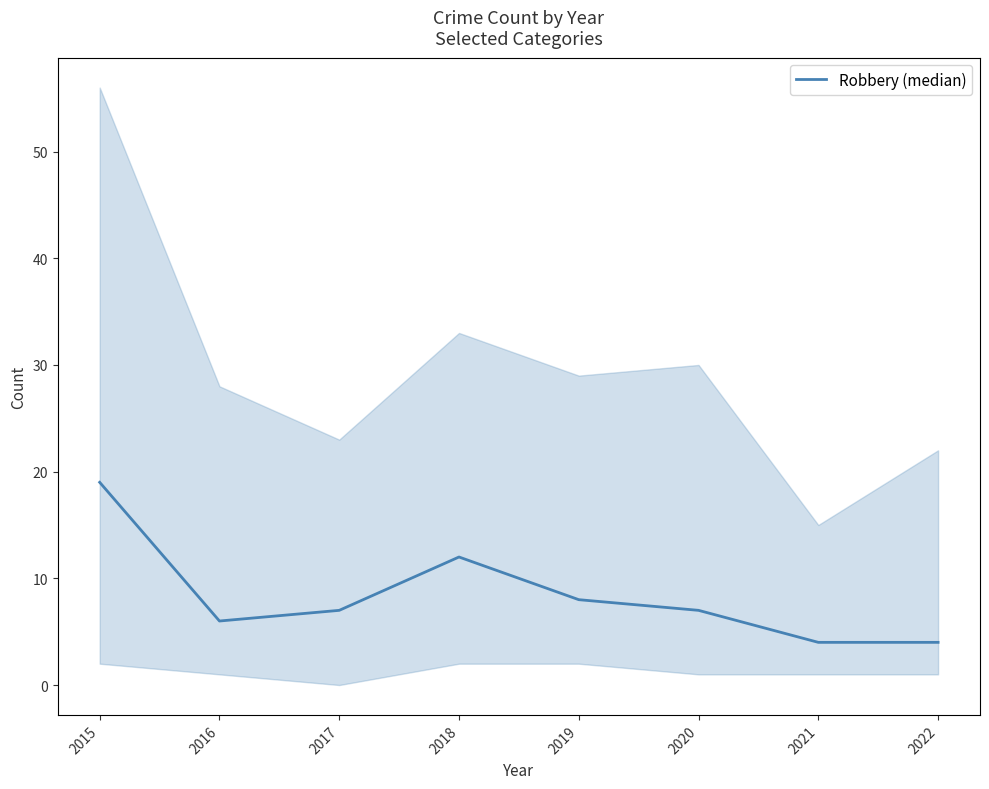

Rank the categories by value from highest to lowest.

2015, 2018, 2019, 2017, 2020, 2016, 2021, 2022